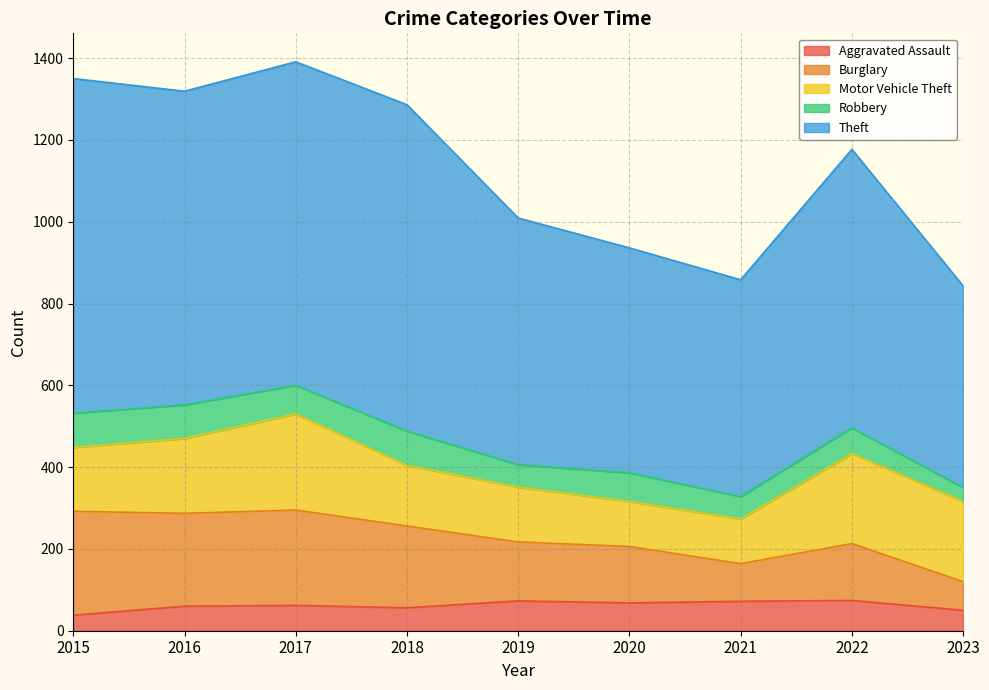

Which series has the largest total across all categories?

Theft